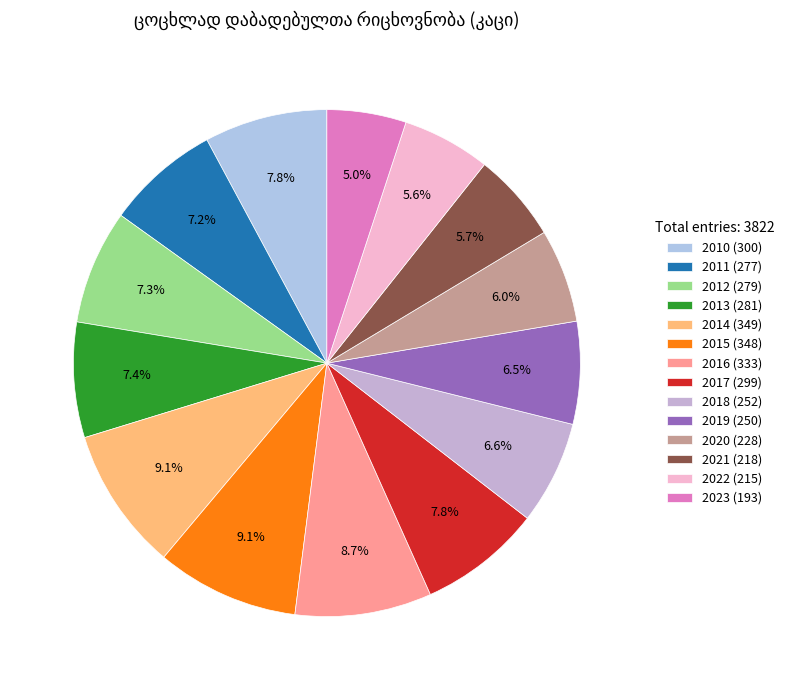

What is the largest slice in the pie chart?

2014